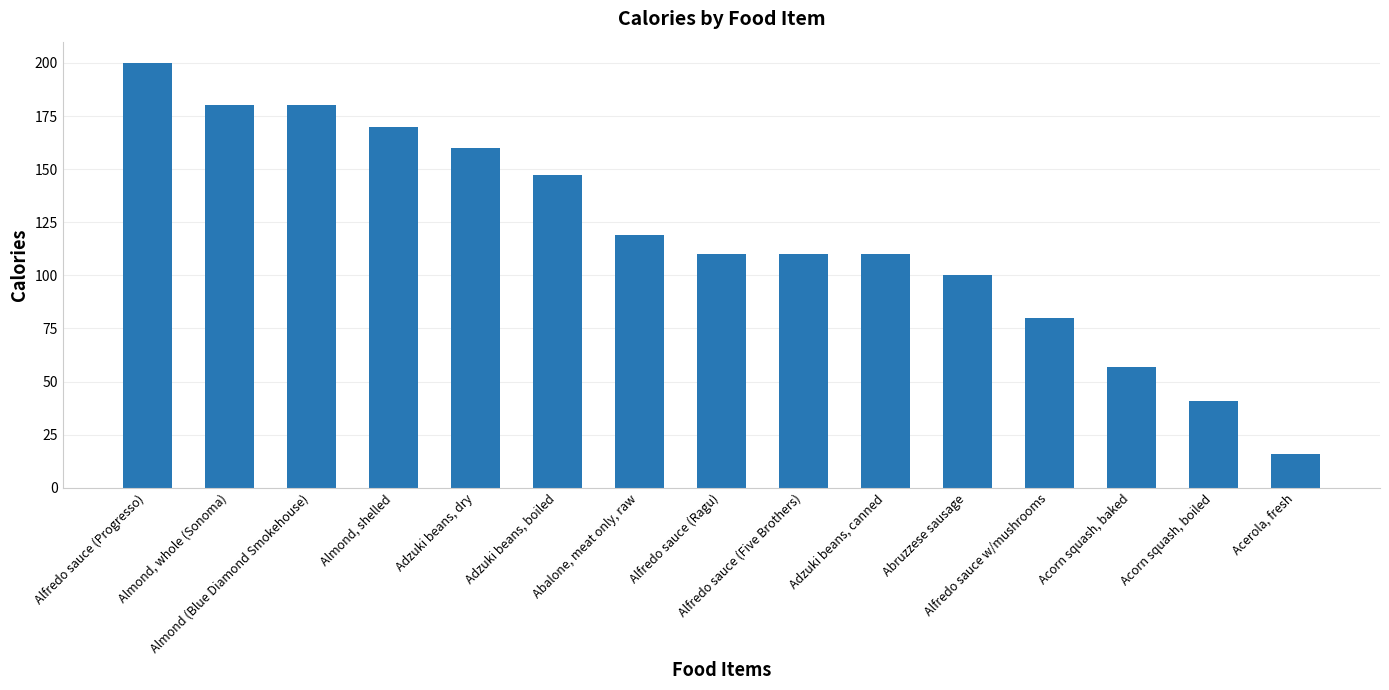

At which label does the data first exceed 110?

Alfredo sauce (Progresso)